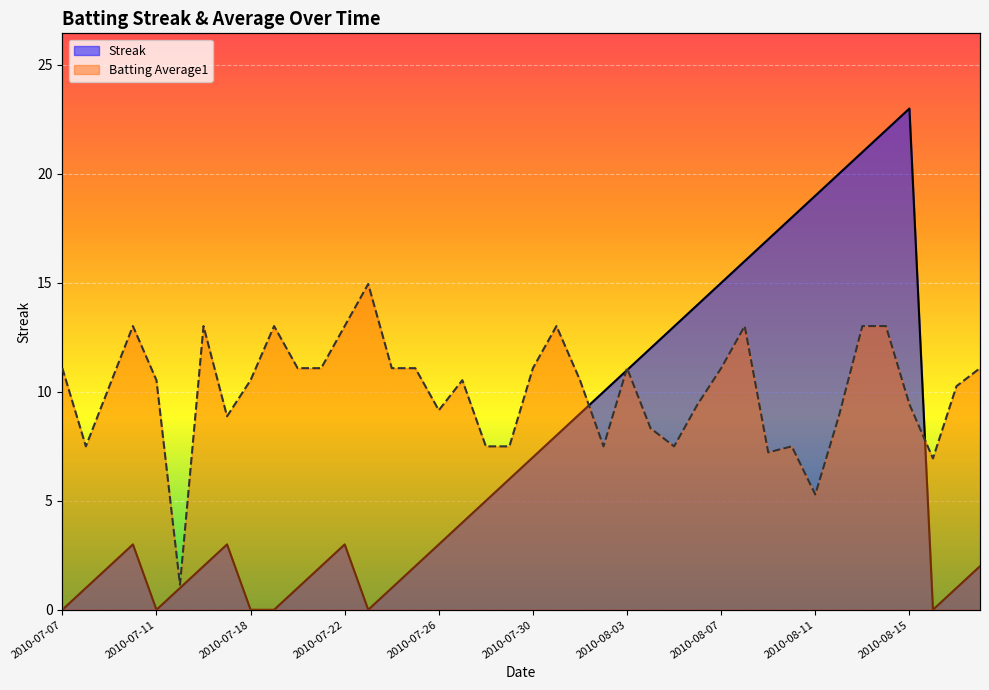

Is the value of Streak at 2010-07-27 greater than the value of Batting Average1 at 2010-08-13?

No